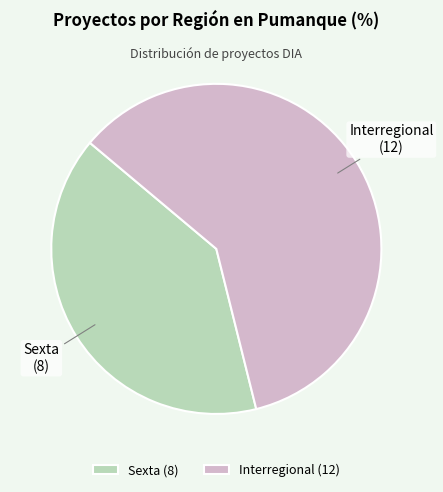

What is the ratio of the value at Sexta to the value at Interregional?

0.7